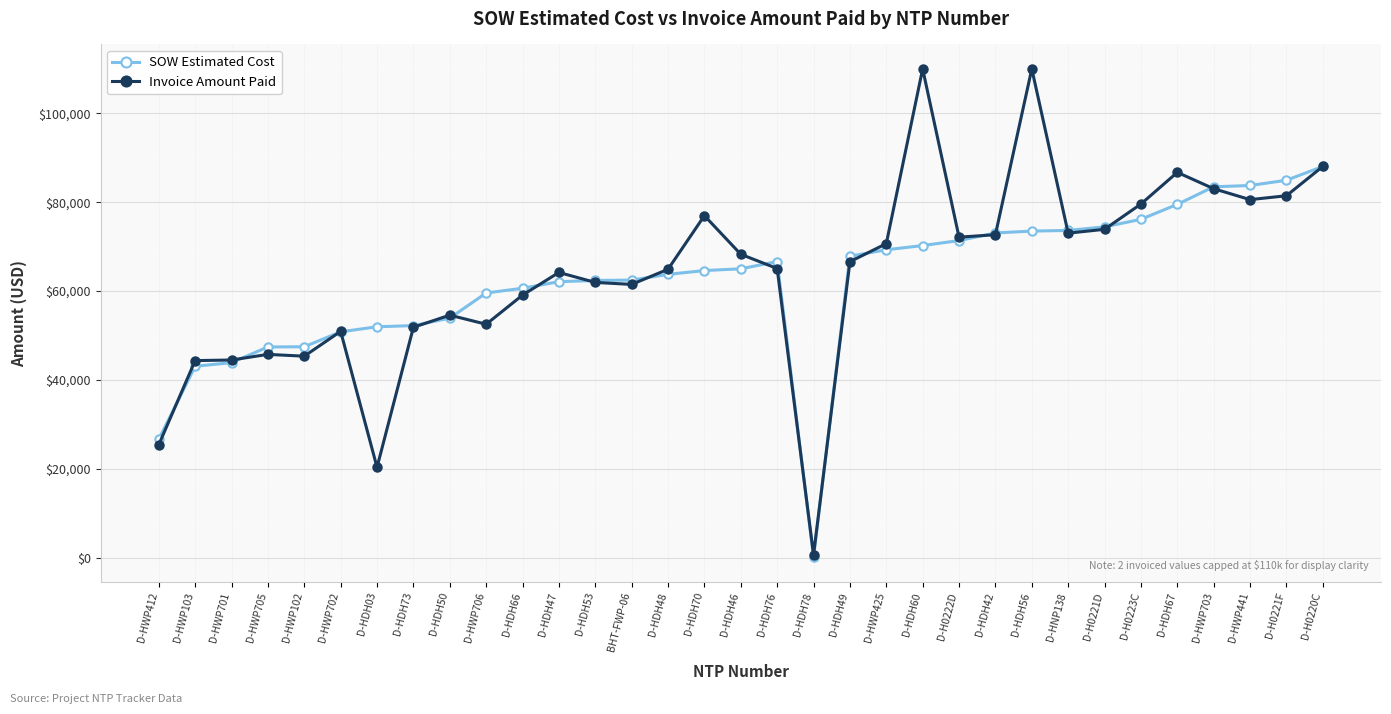

Which series has the largest range (max minus min)?

Invoice Amount Paid